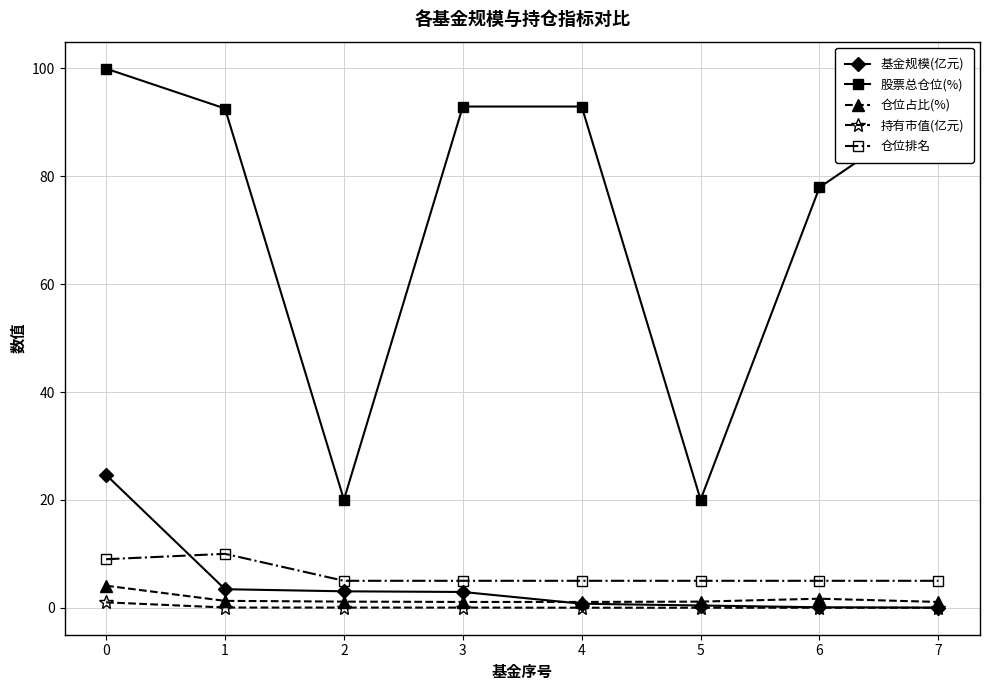

What is the sum of the 仓位占比(%) values at 0 and 3?

5.2